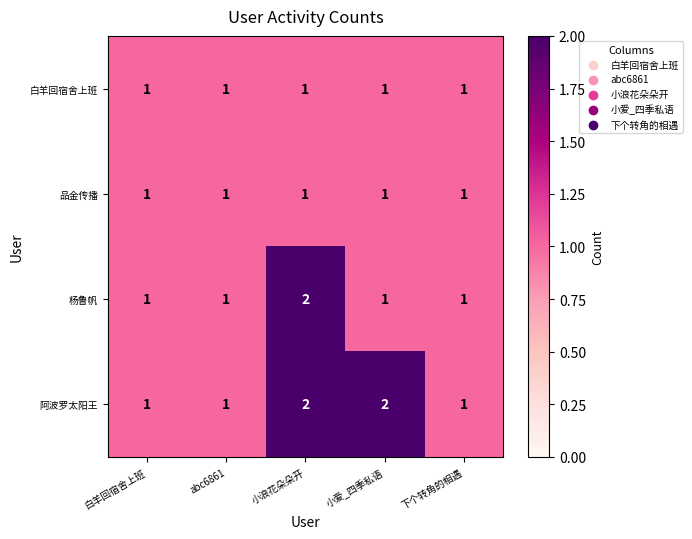

How many categories are shown in the chart?

5